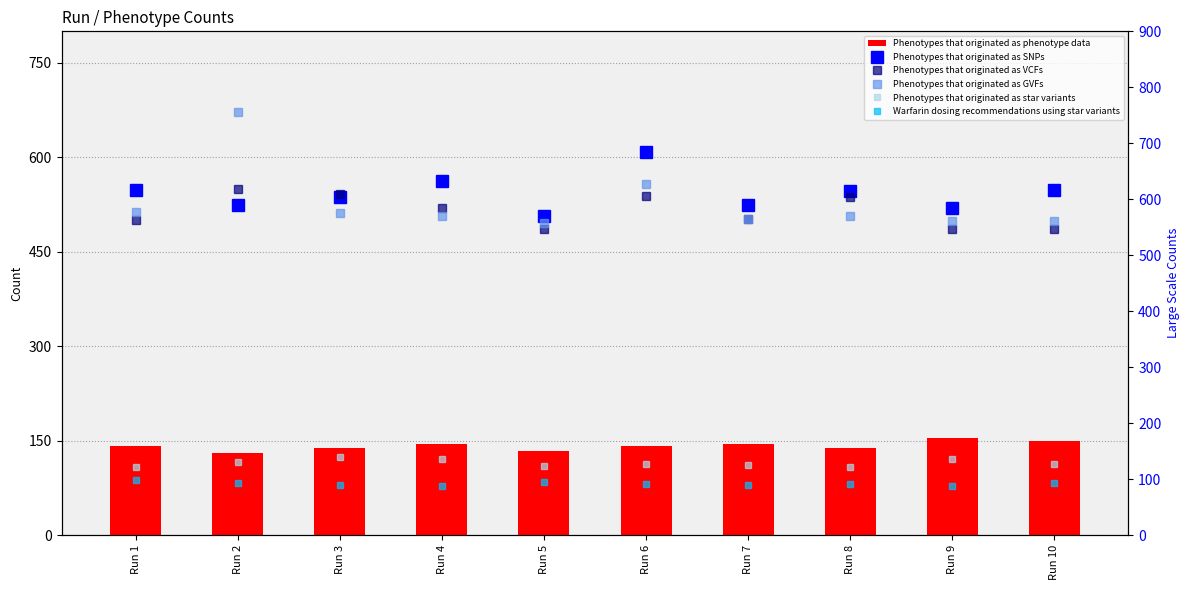

Between Run 2 and Run 10, which series saw the biggest shift?

Phenotypes that originated as GVFs